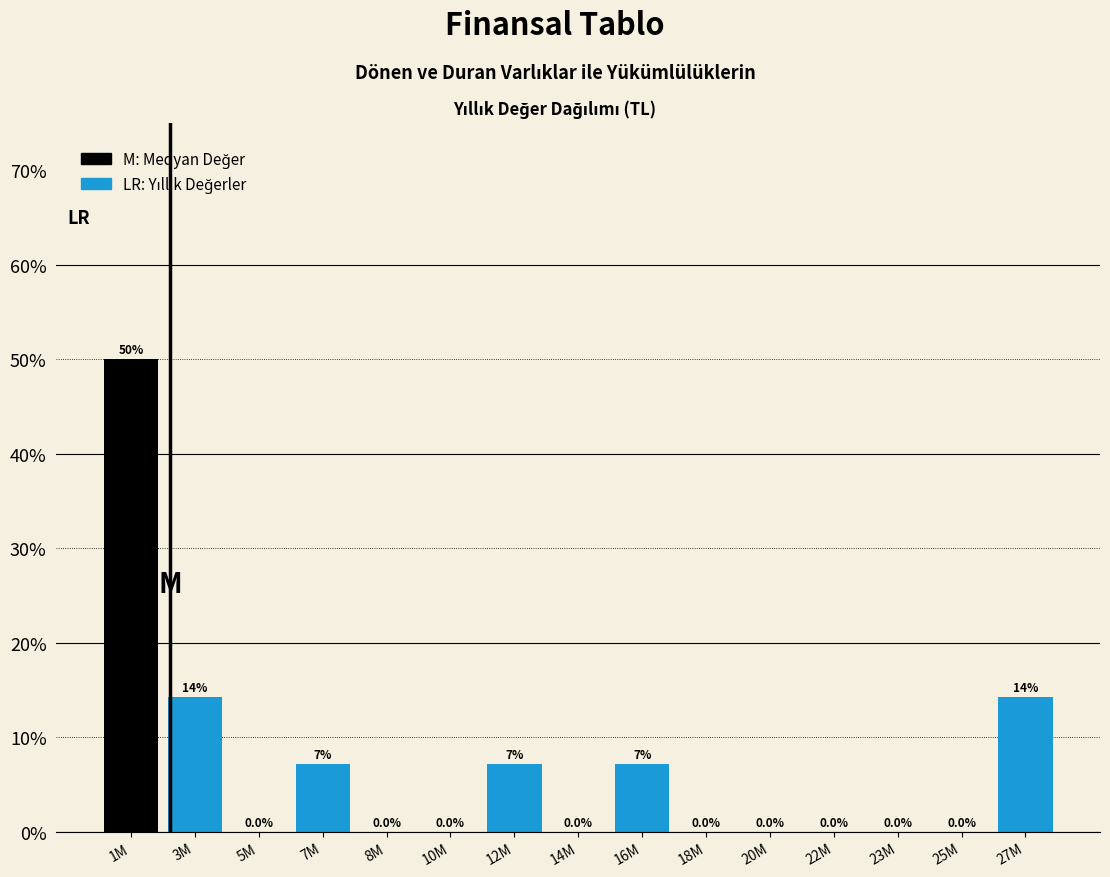

What is the maximum value shown in the chart?

50.0